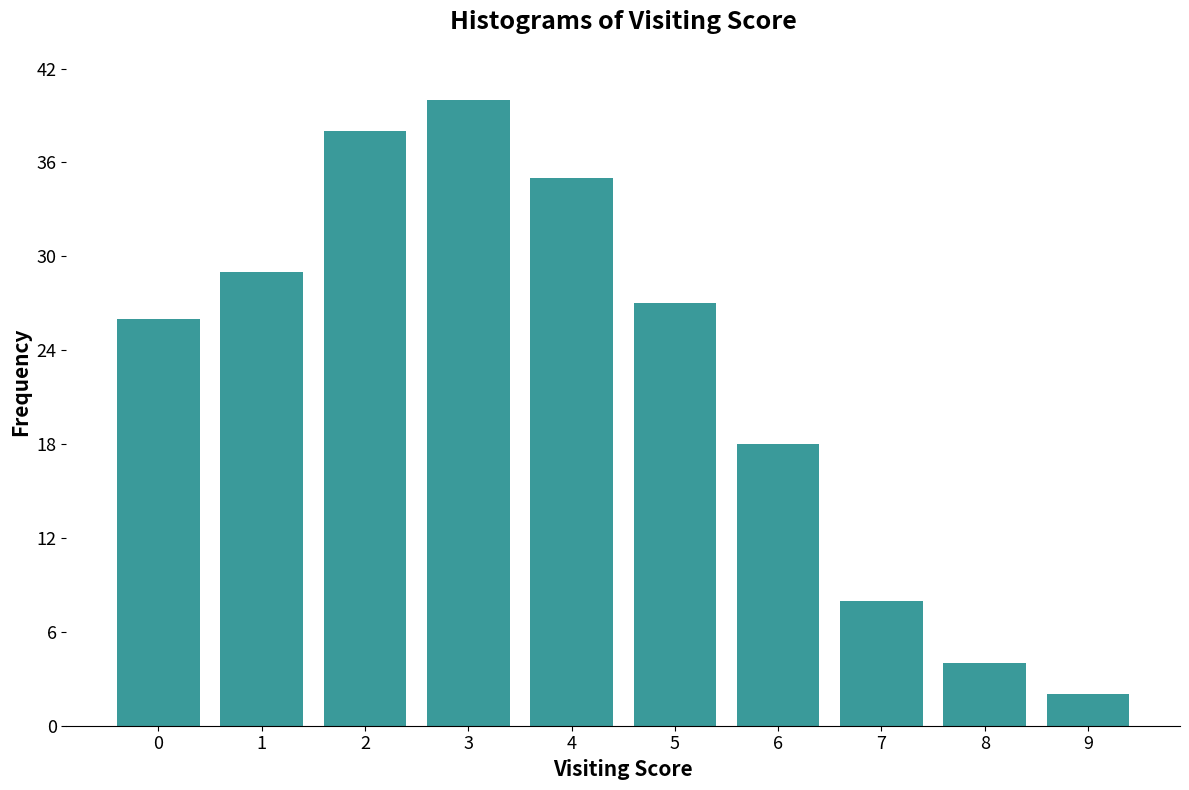

What is the greatest value displayed?

40